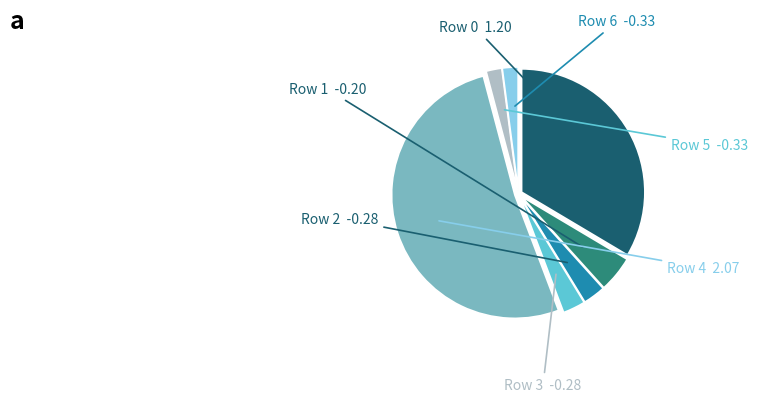

Is there a majority slice in this chart?

Yes